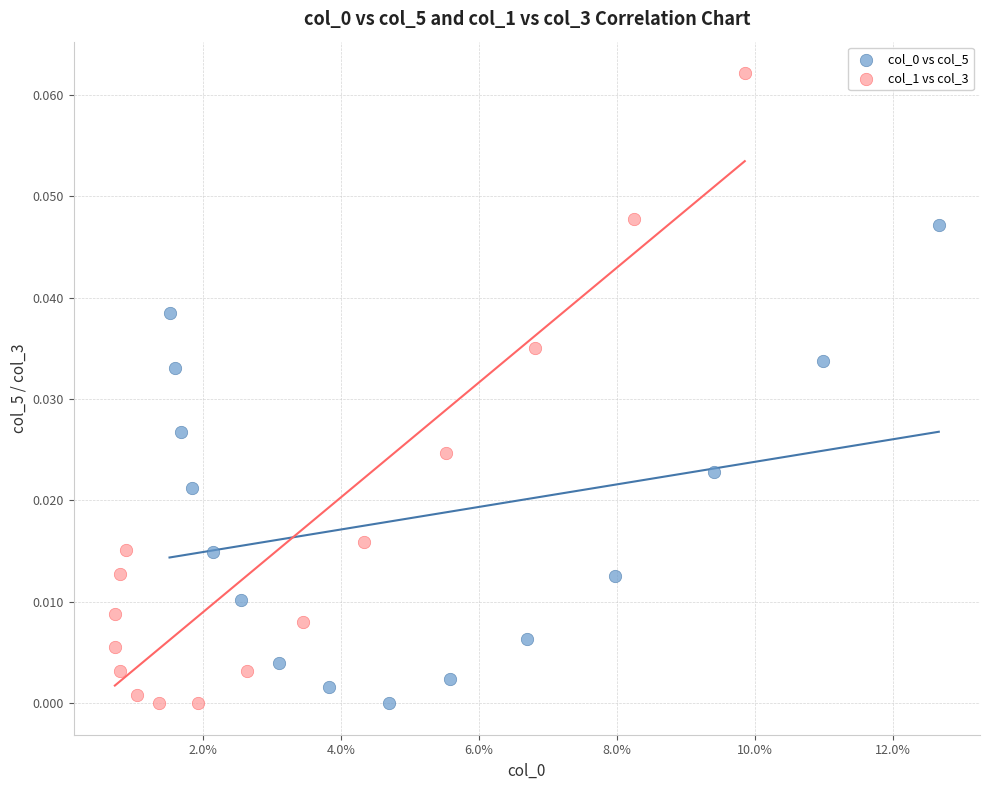

Which series has the largest Y range (max minus min)?

col_1 vs col_3